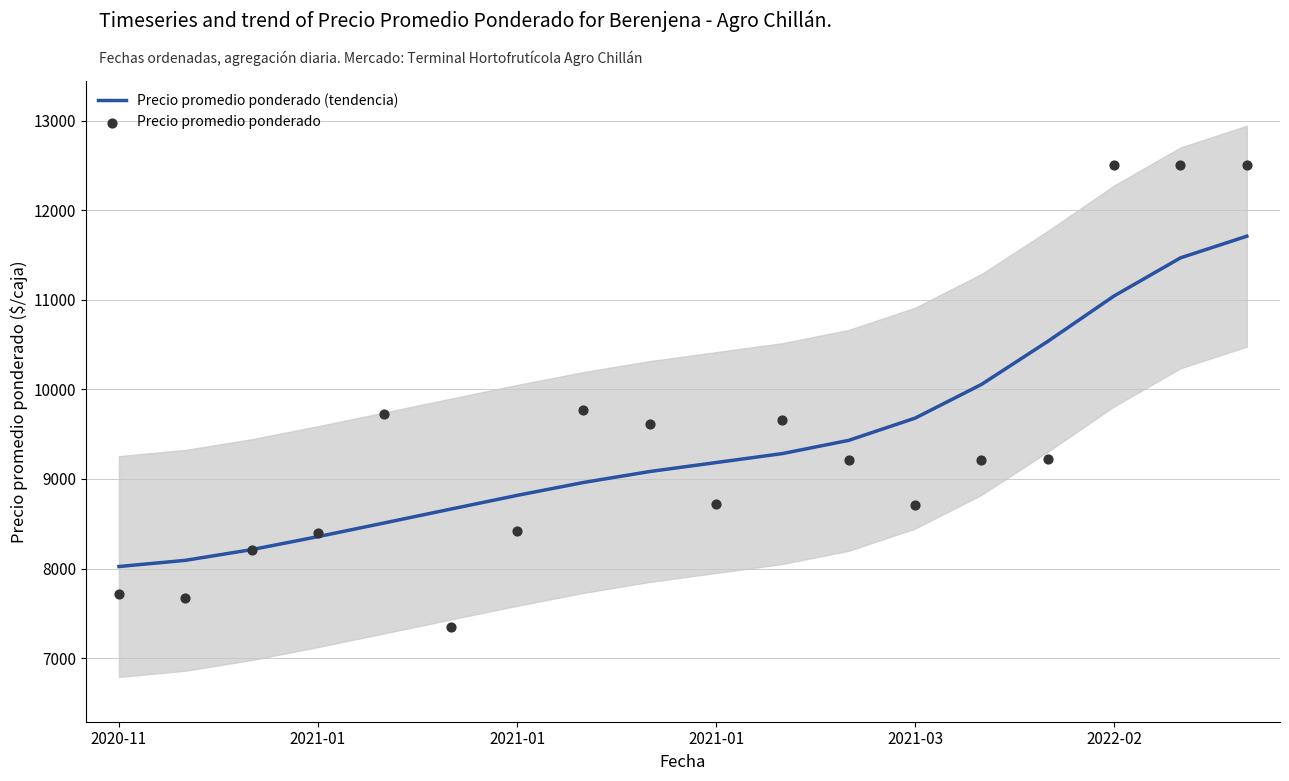

Which series has the largest total across all categories?

Precio promedio ponderado